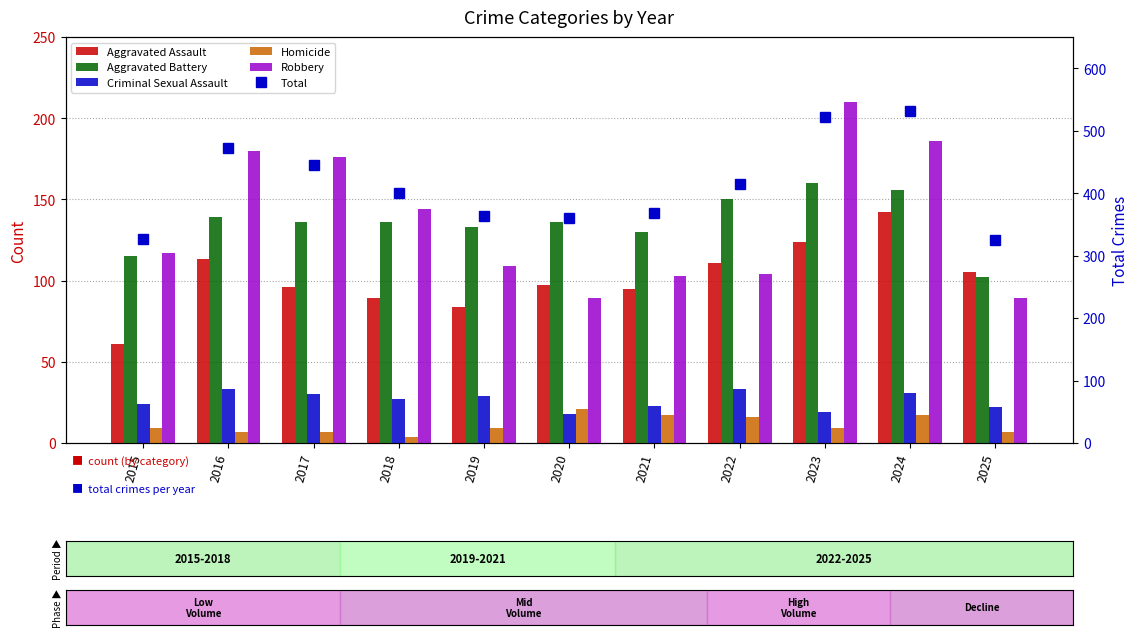

Which series changed the most between 2017 and 2018?

Total